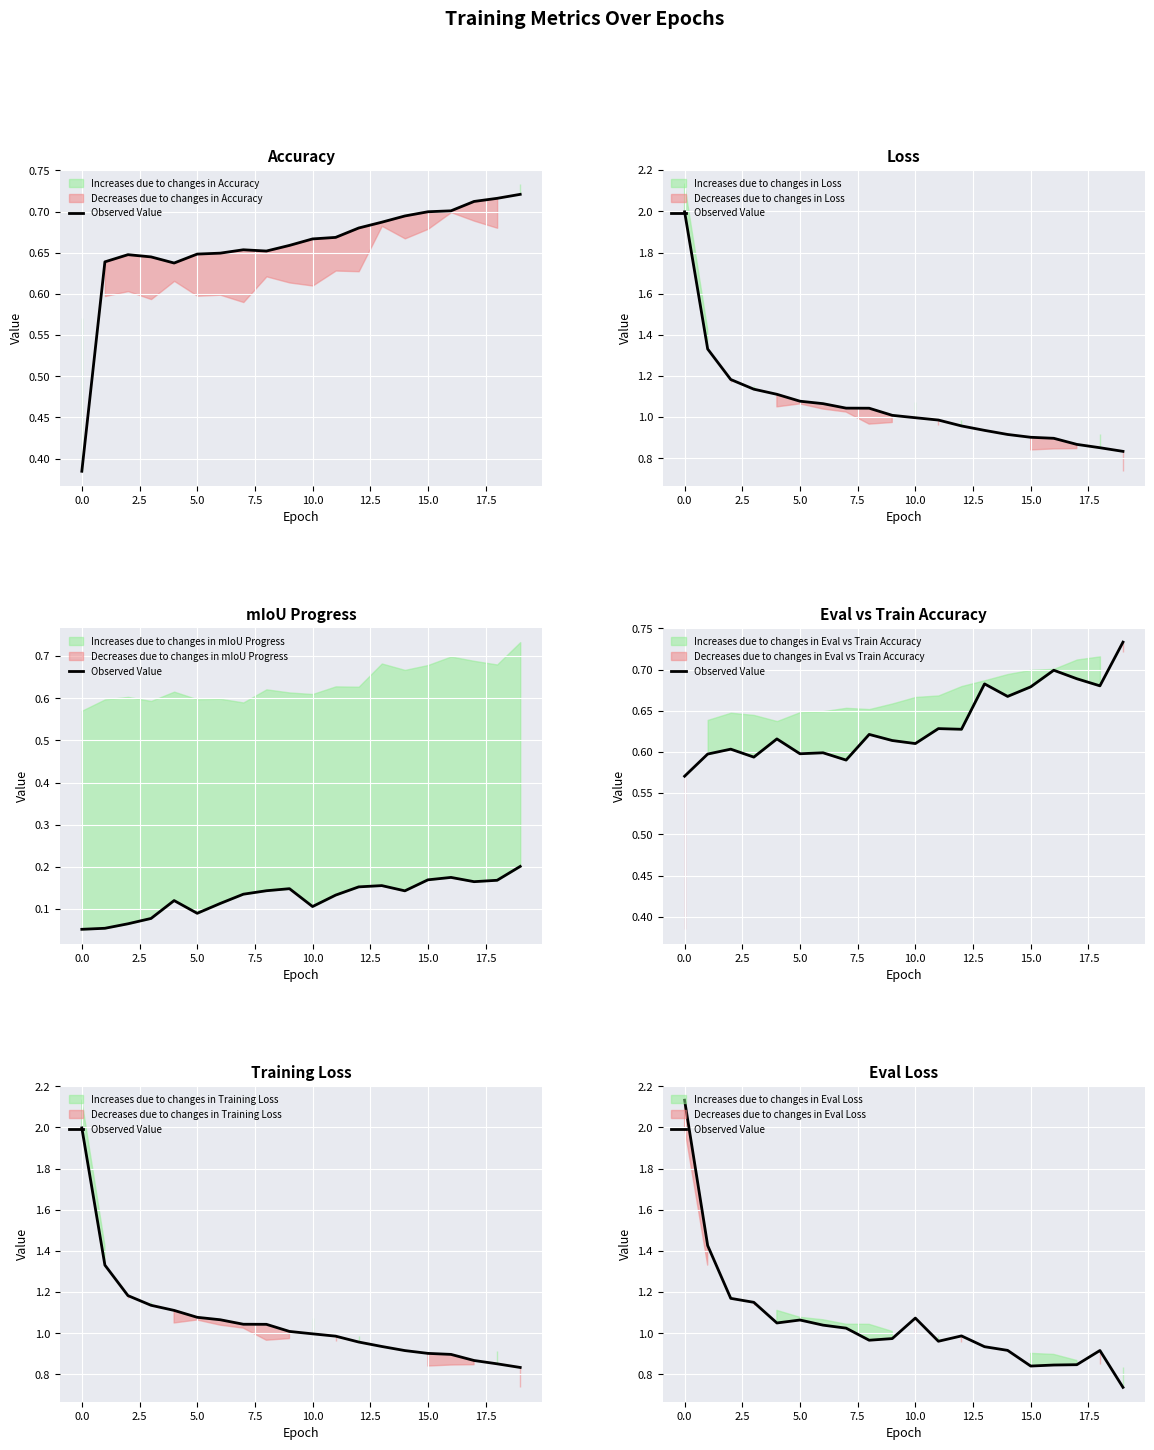

What is the change in value from 0.0 to 10.0?

-1.1